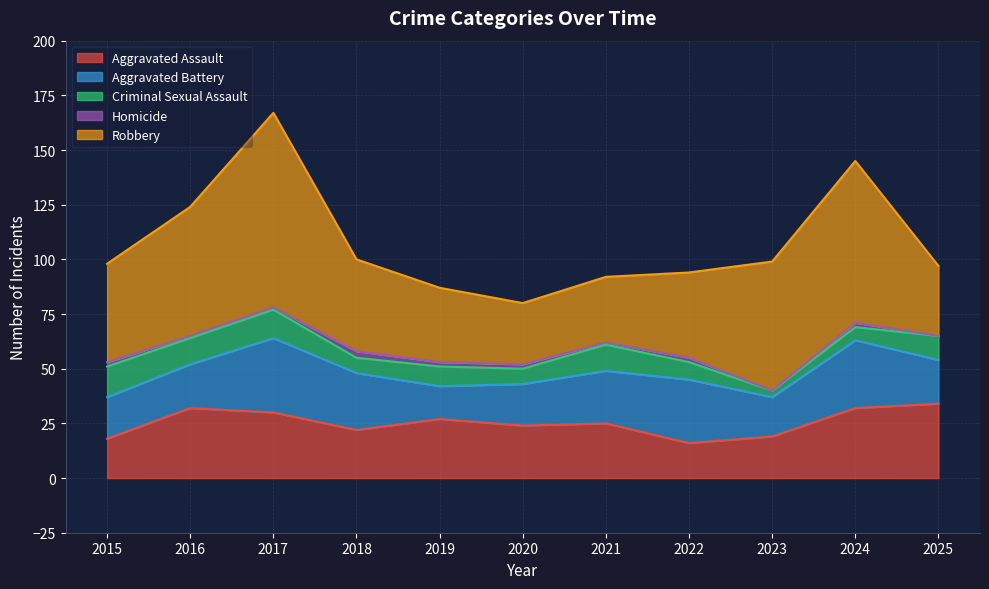

True or false: Homicide has a value of 0 at 2025.

True